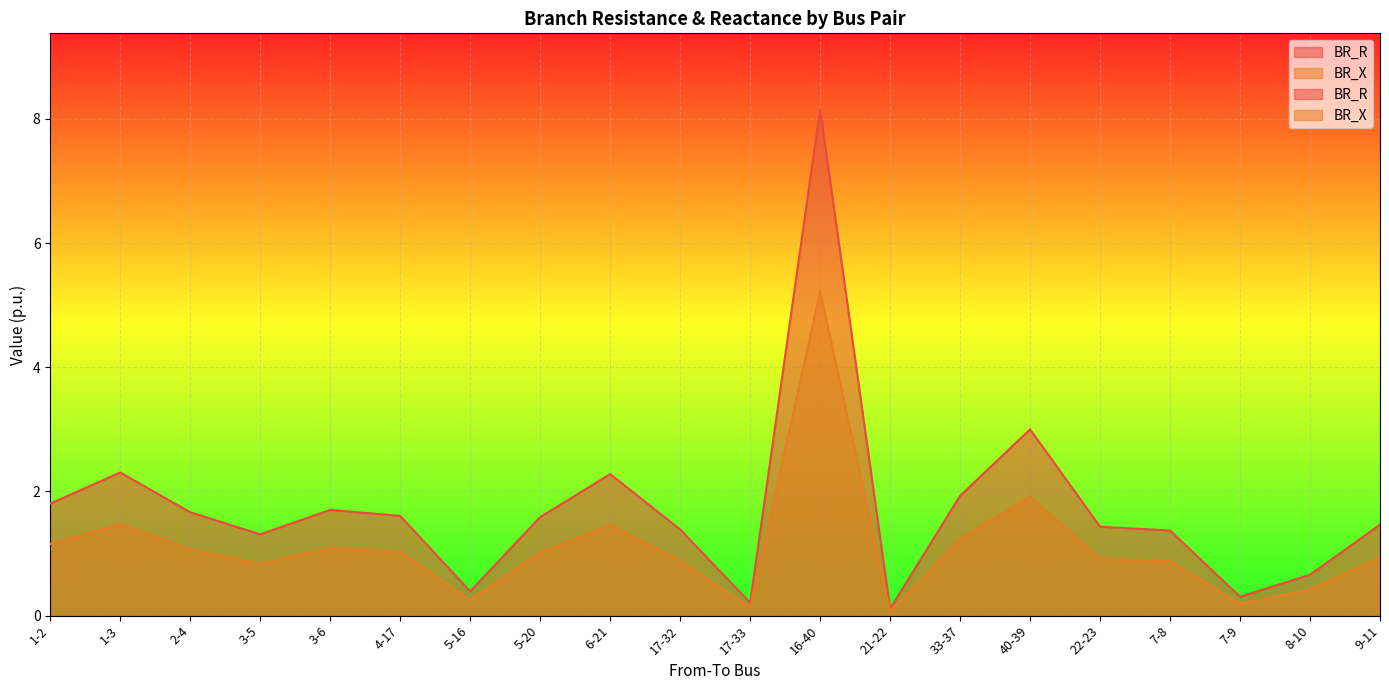

True or false: BR_X and BR_R intersect in this chart.

False